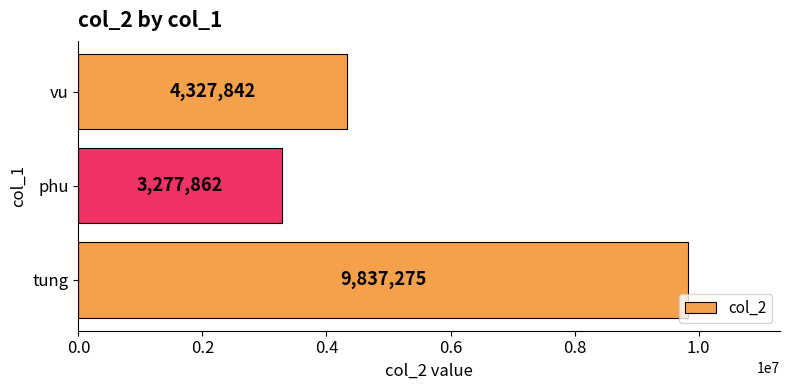

Rank the categories by value from lowest to highest.

phu, vu, tung